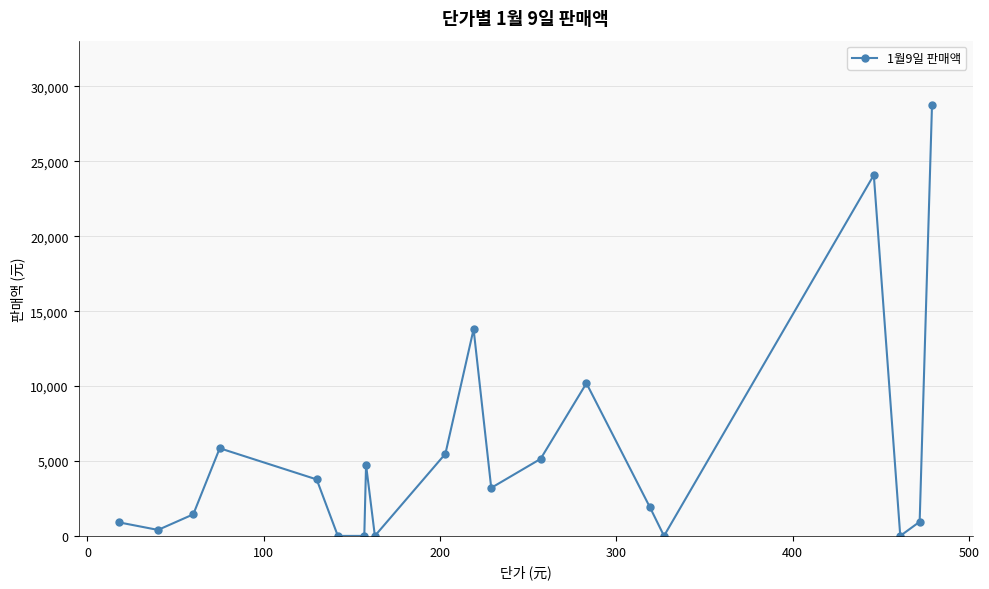

How many values are below 3206?

10